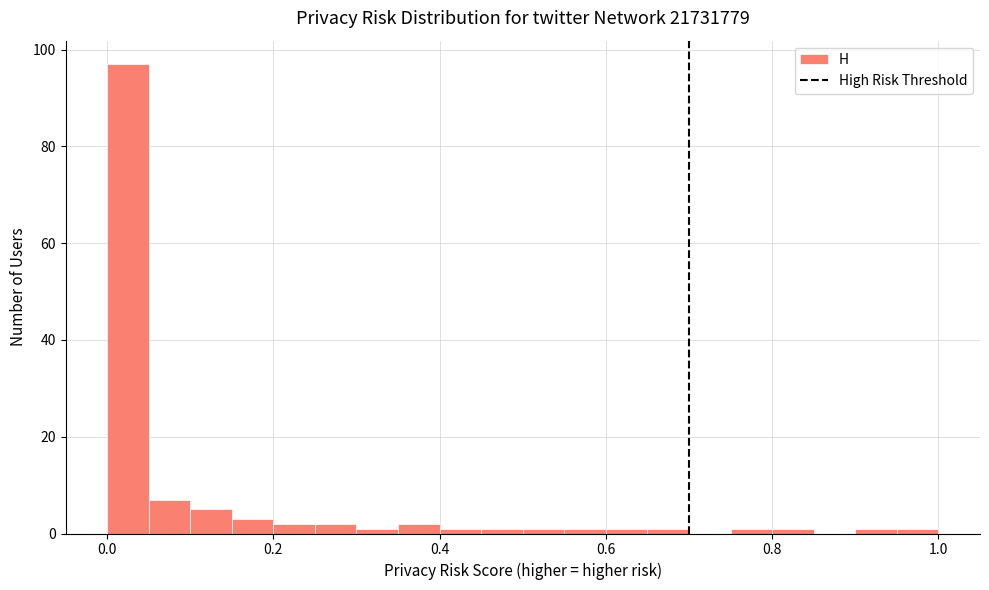

Read against the x-axis, roughly where is the centre of the tallest bar?

0.02